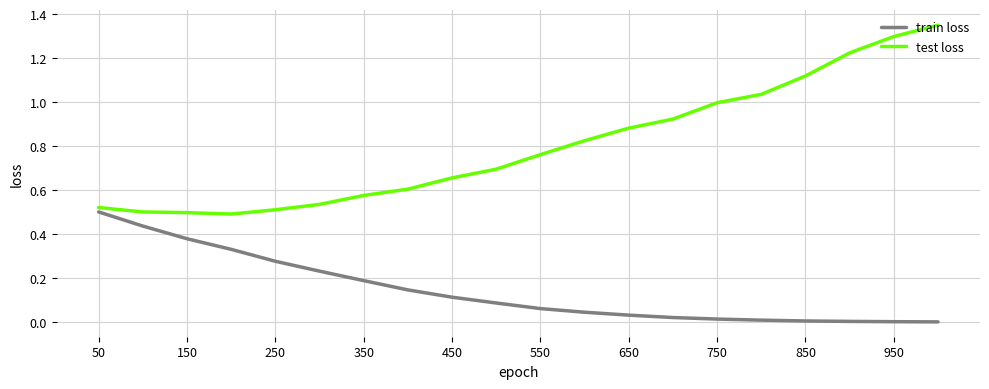

True or false: train loss and test loss cross at least once.

False